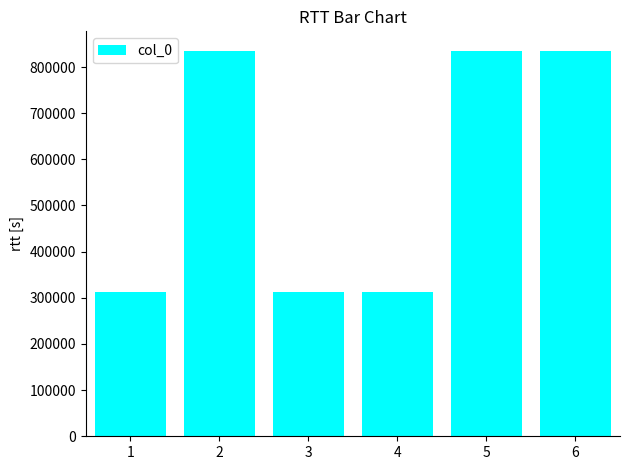

What is the difference between the values at 4 and 6?

522440